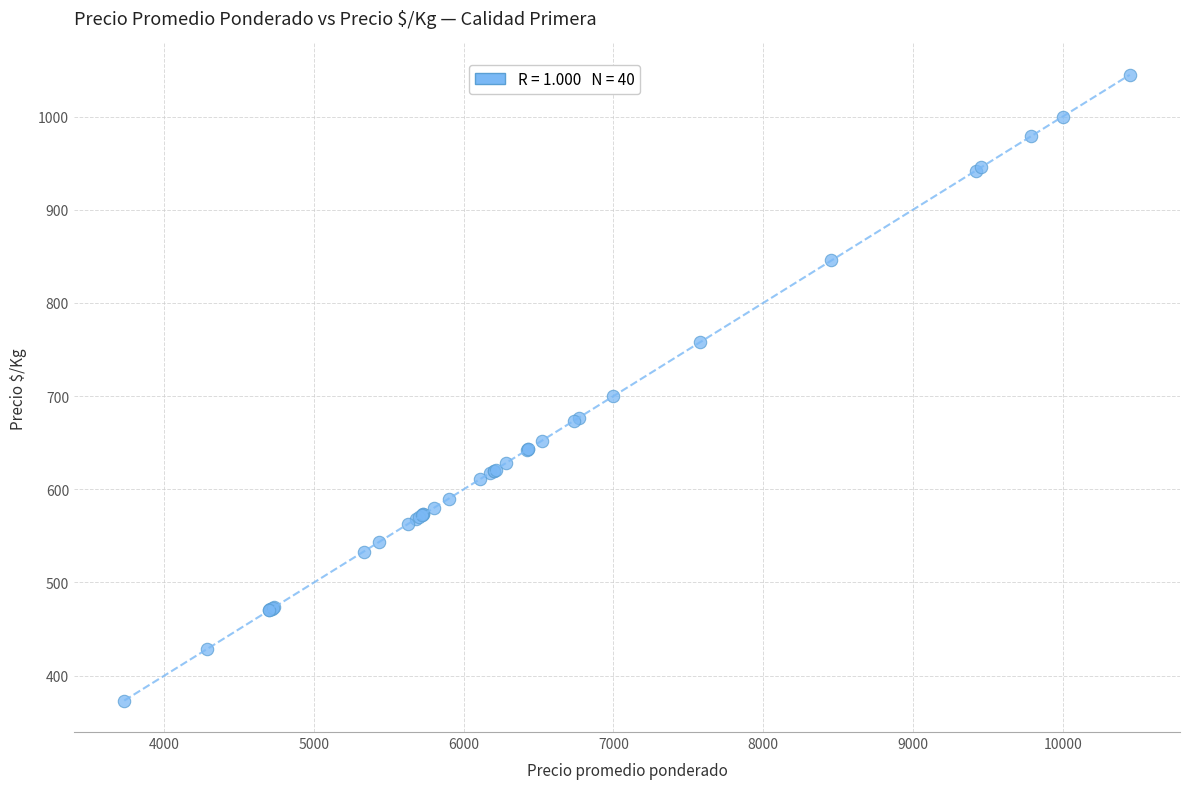

What Y value in the scatter plot is closest to 709?

700